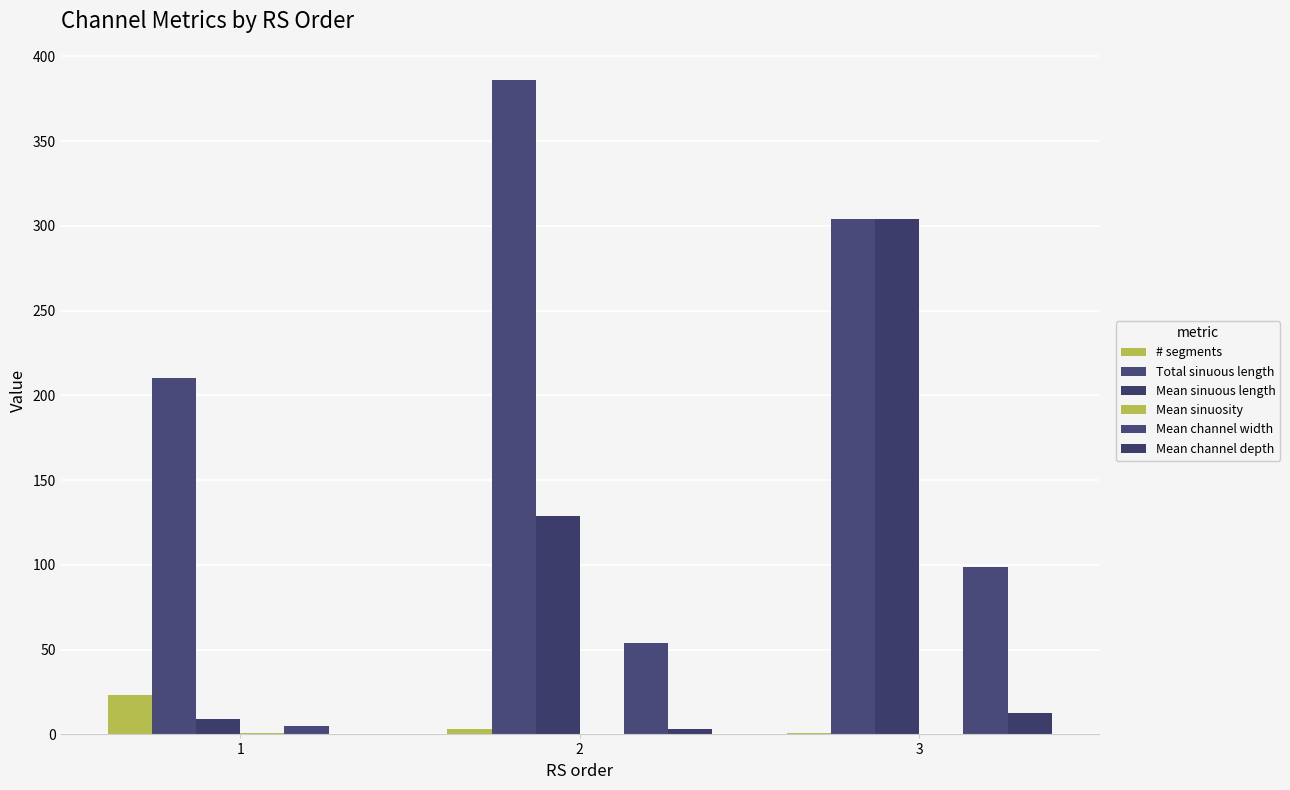

The value of Total sinuous length at 2 is 159.6. True or false?

False